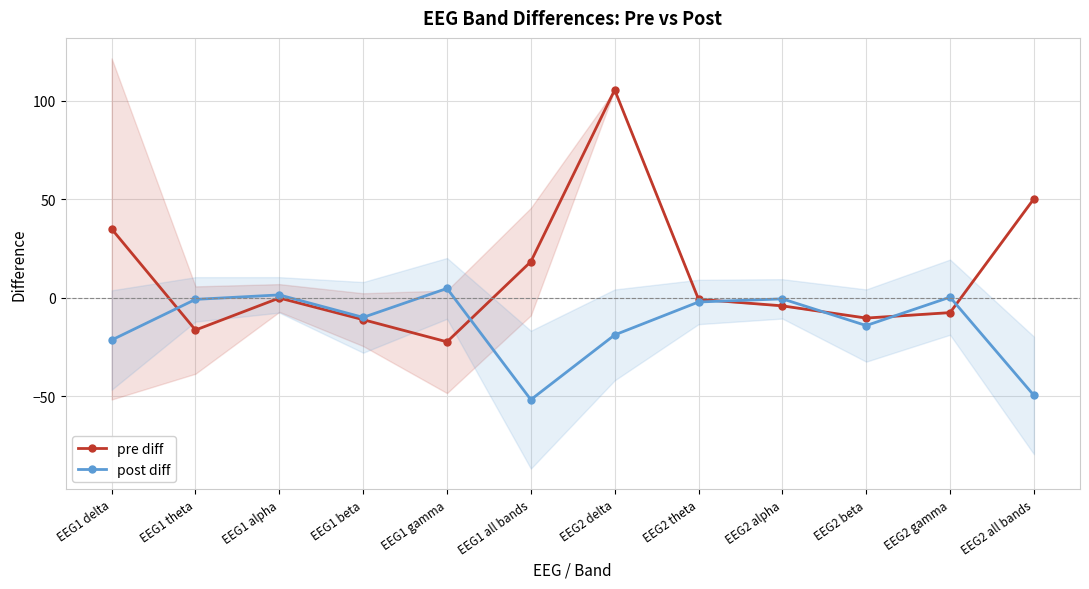

The value of post diff at EEG2 all bands is -77.7. True or false?

False